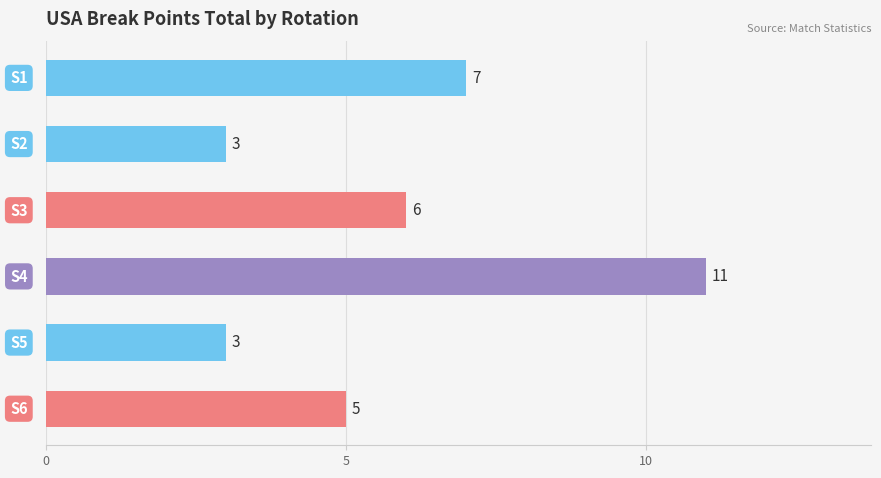

What is the difference between the second highest and second lowest values?

4